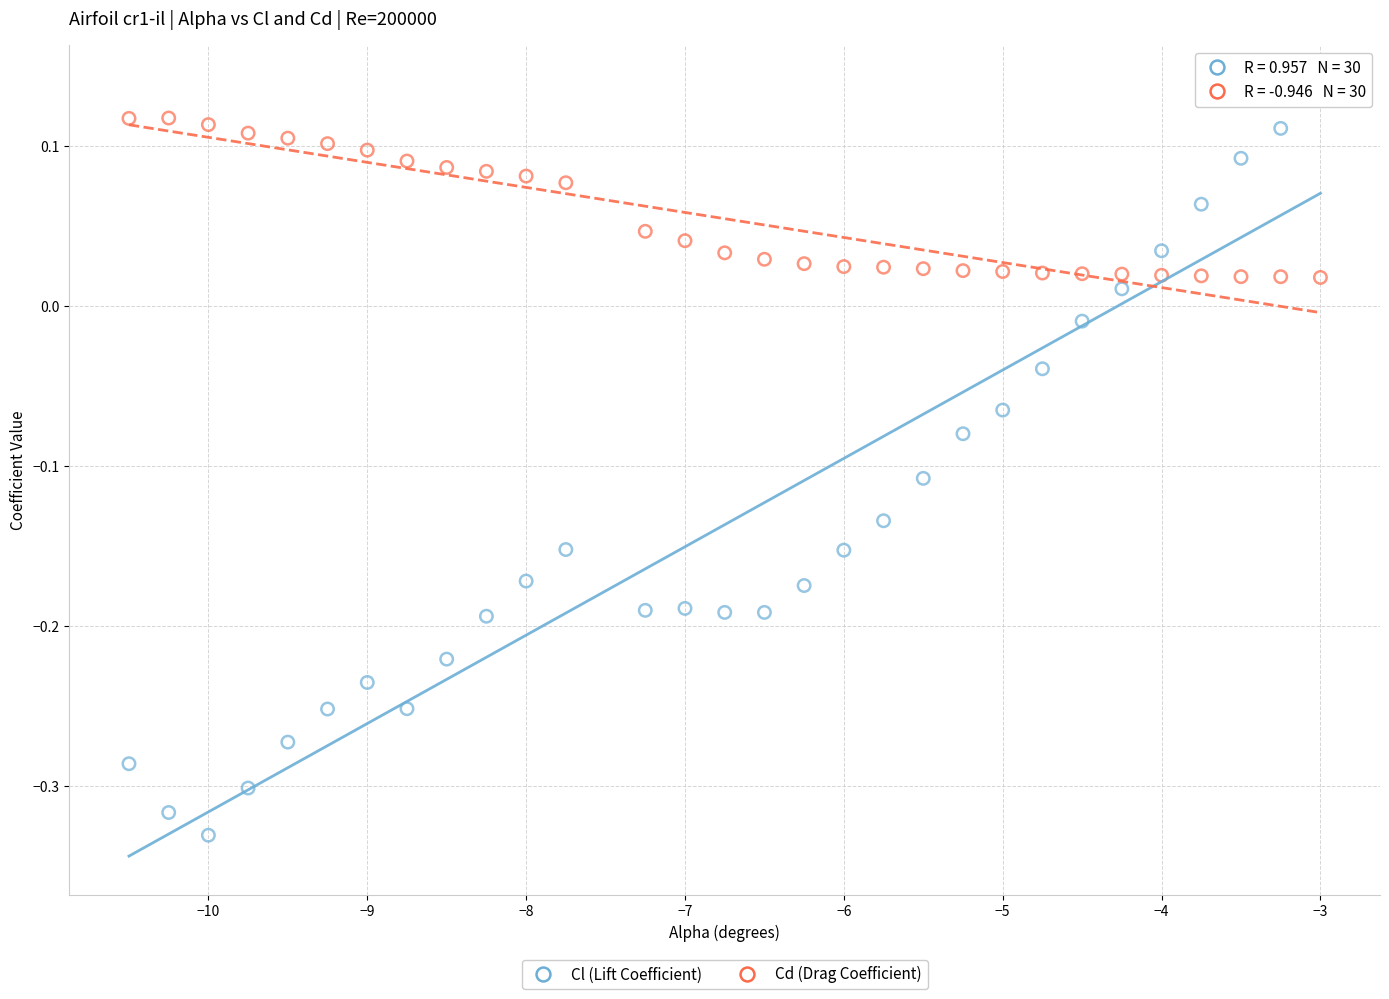

Which series contains the highest Y value?

Cl (Lift Coefficient)